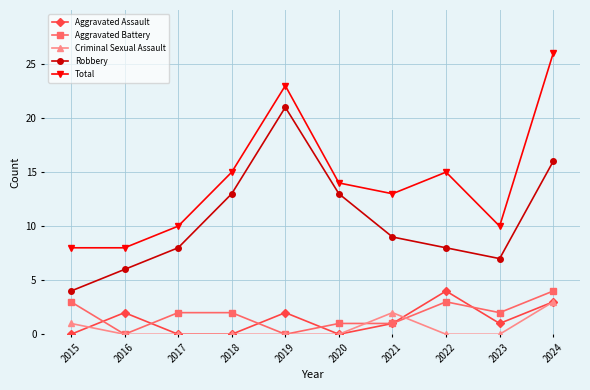

True or false: Criminal Sexual Assault has more than 0 interior local peaks.

True